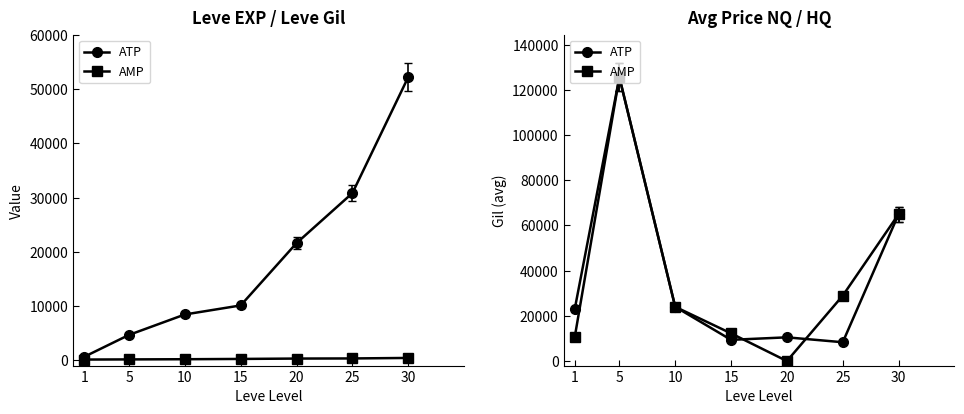

The AMP series shows 2417.5 at 1. True or false?

False